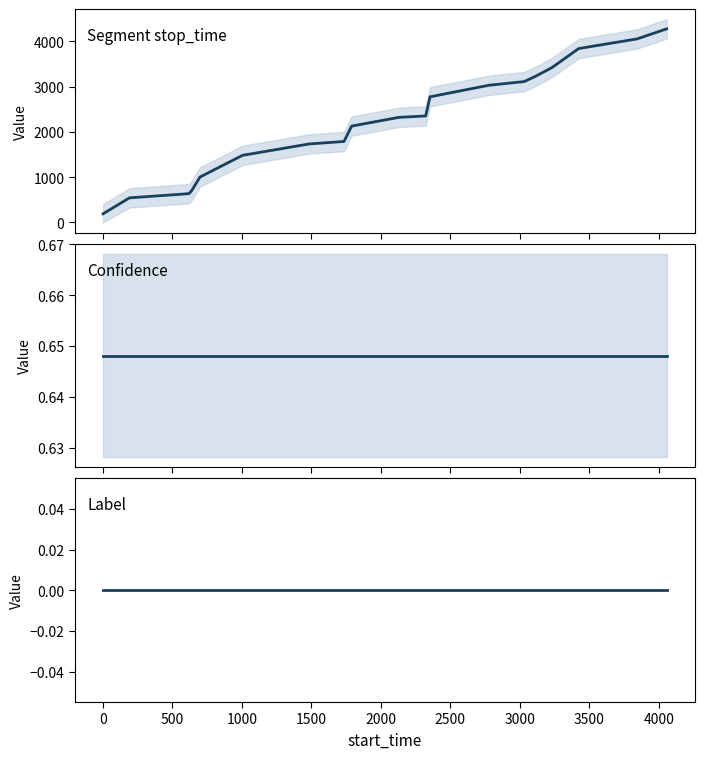

How many lines are shown in the chart?

3